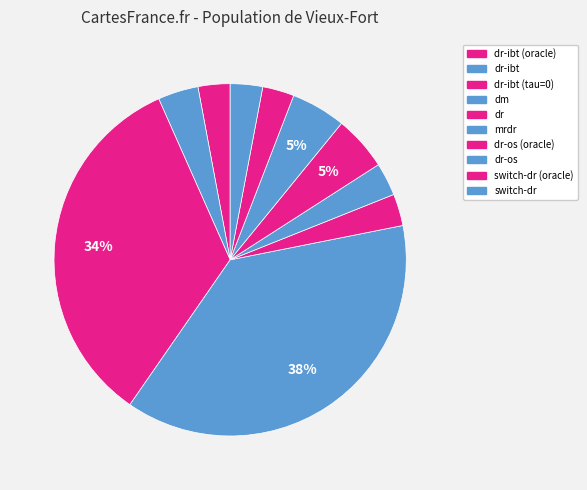

Between switch-dr (oracle) and dm, which is larger?

dm